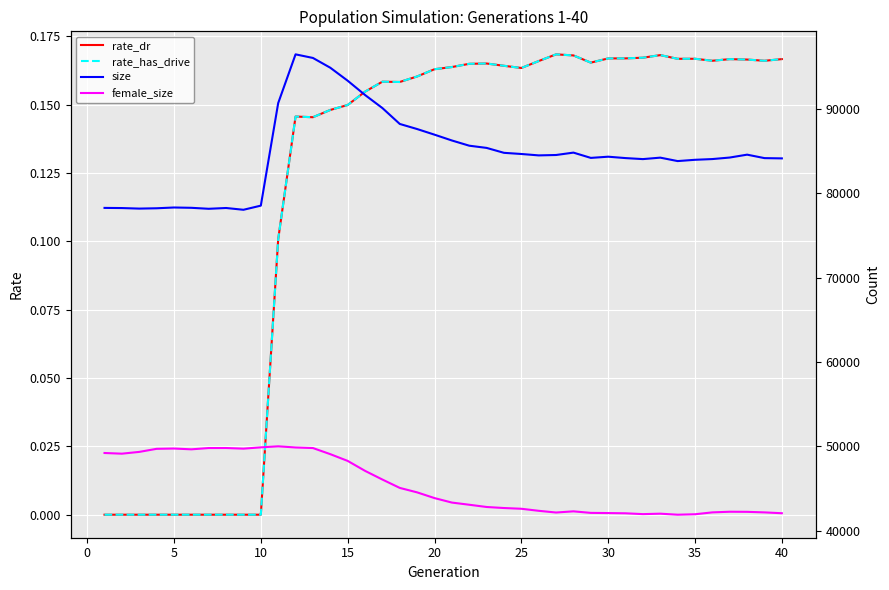

What is the approximate value of female_size at 20?

43339.0